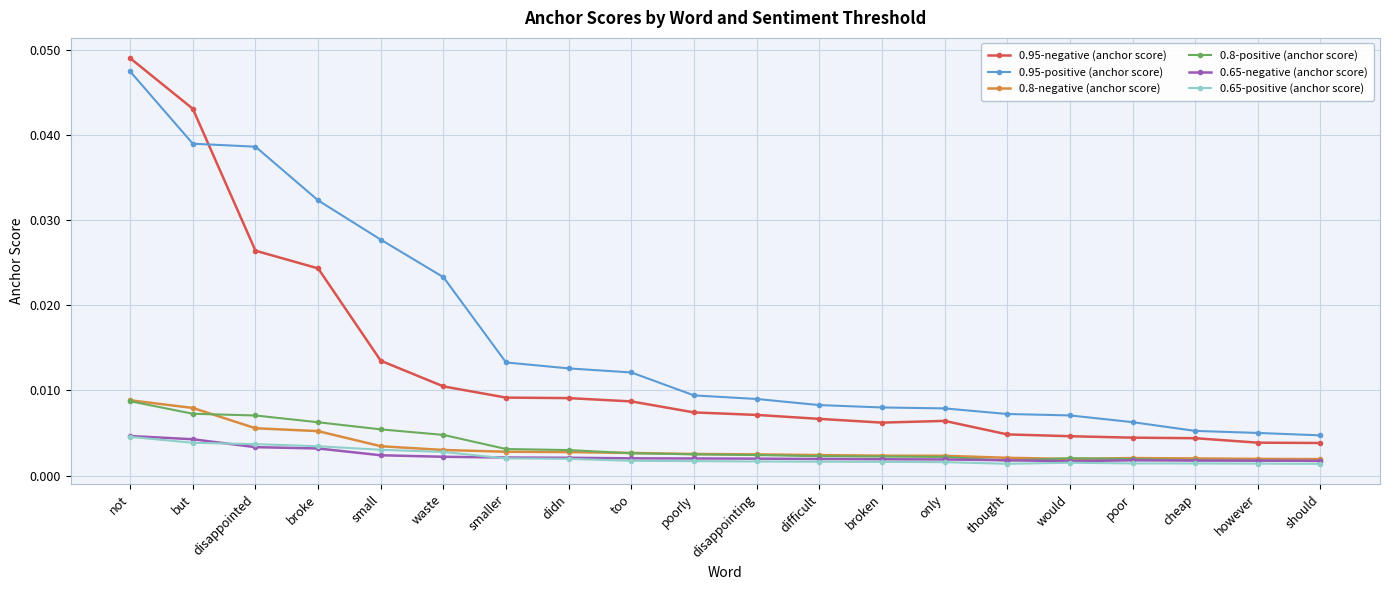

What position from the right is only?

7